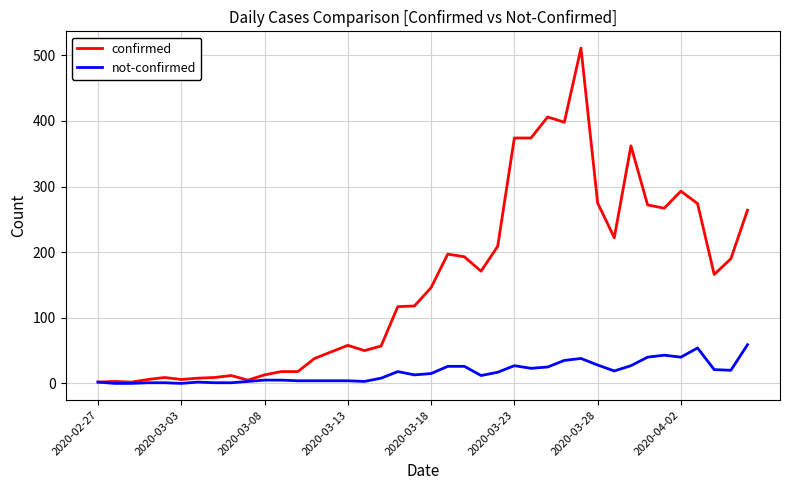

Which series has the largest total across all categories?

confirmed